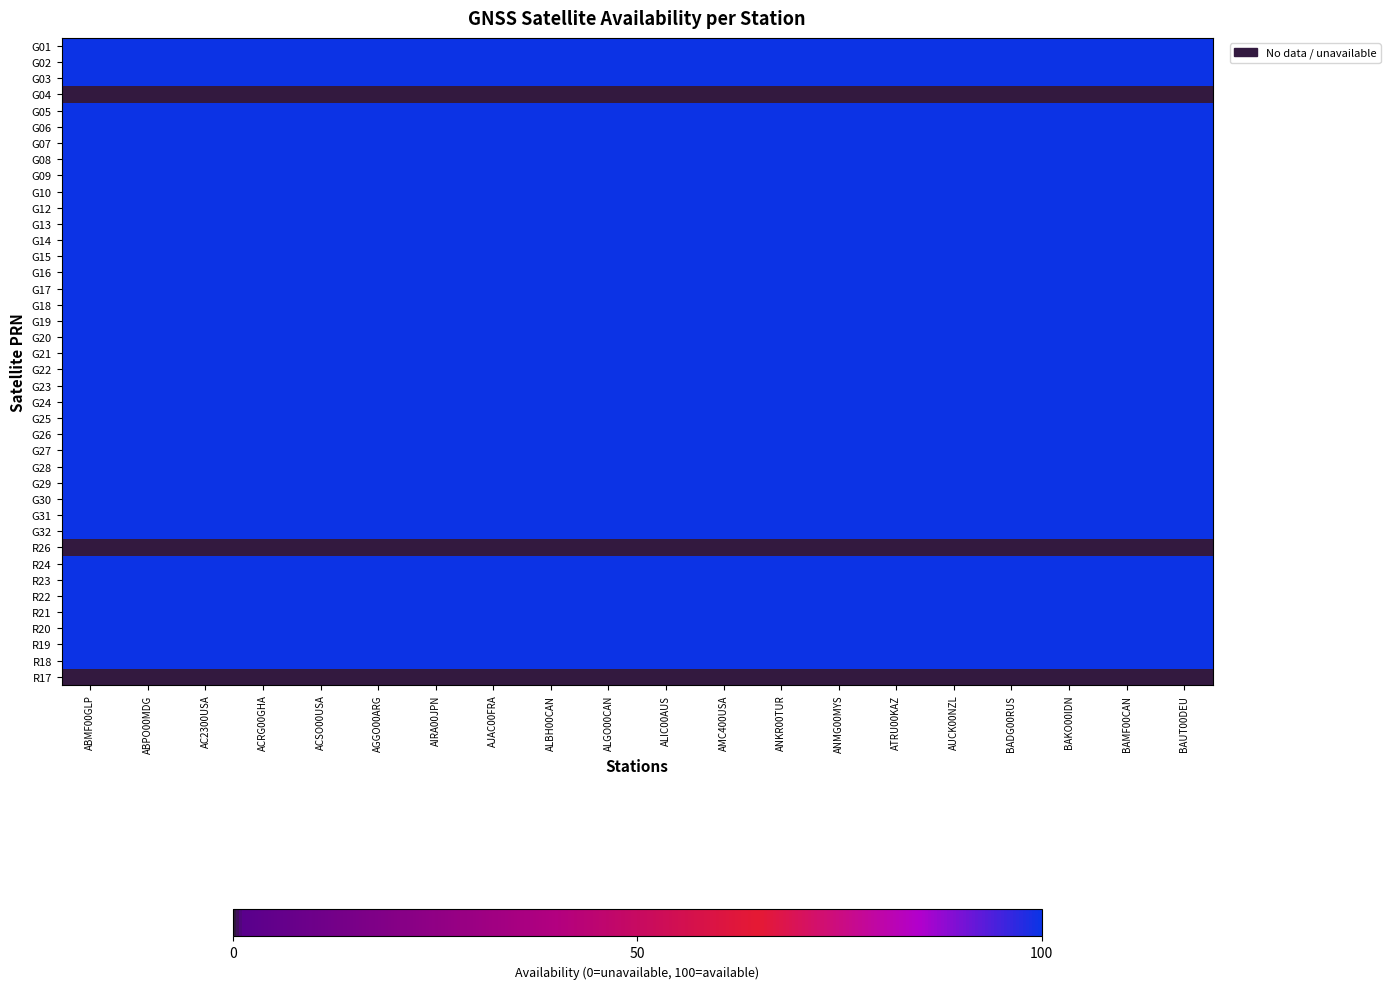

At which category is the sum across all series the highest?

ABMF00GLP